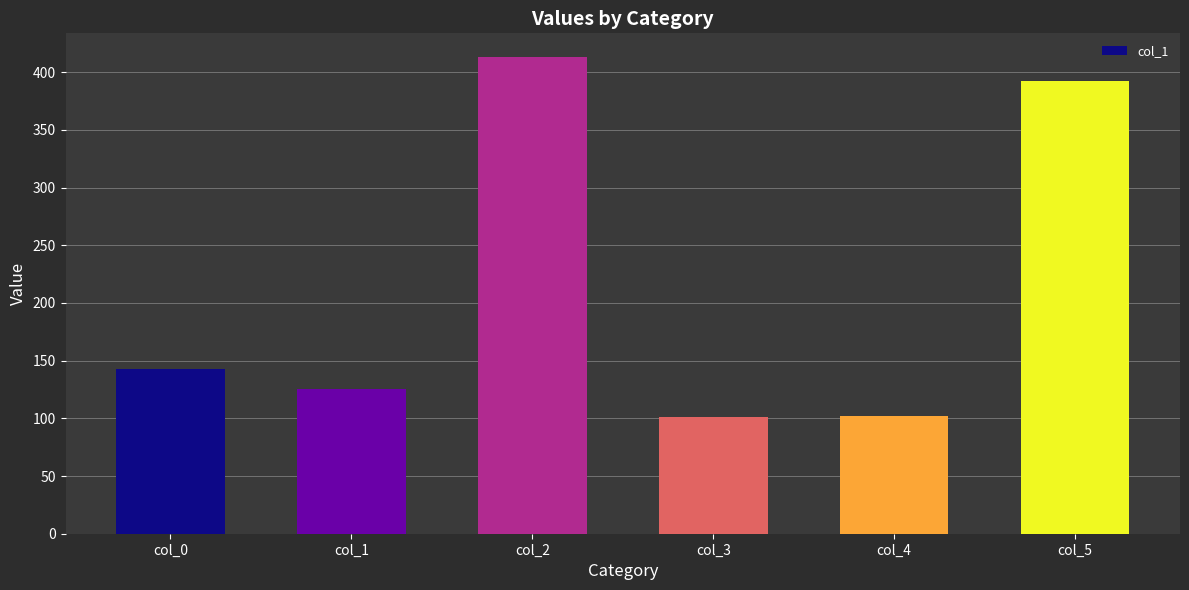

Which category has the highest value across all series?

col_2